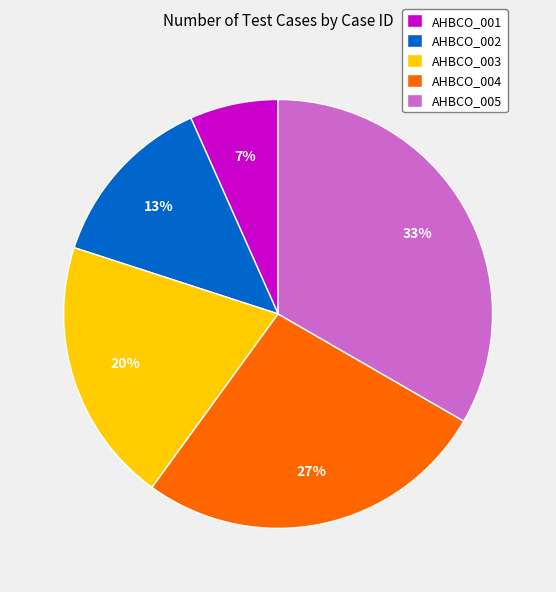

Do AHBCO_001 and AHBCO_002 together represent more than half of the pie?

No